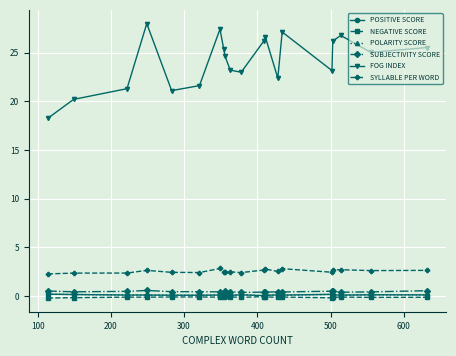

What is the average value of the NEGATIVE SCORE series?

-0.1